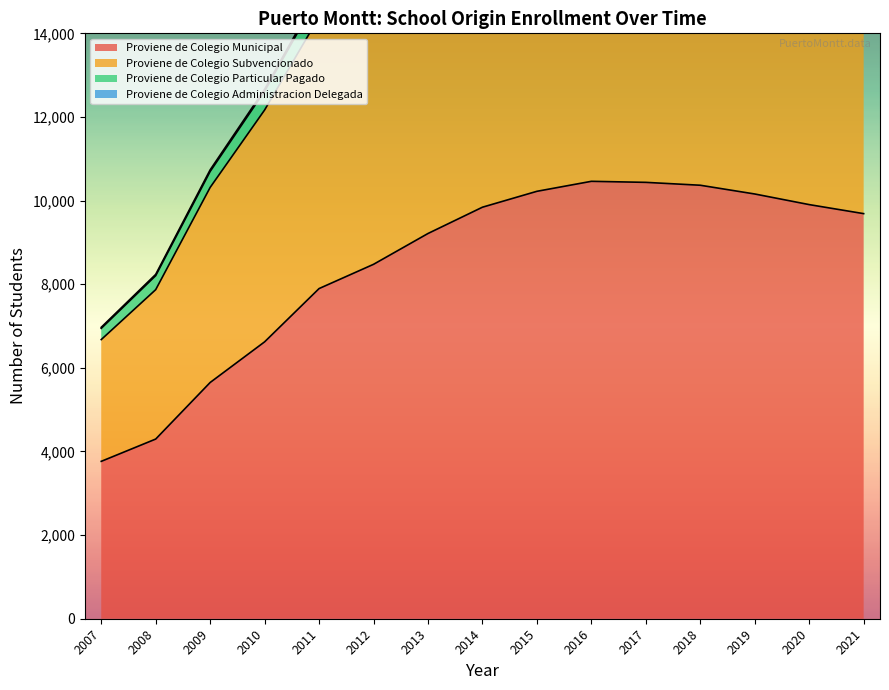

Which has a higher value, 2017 or 2011?

2017